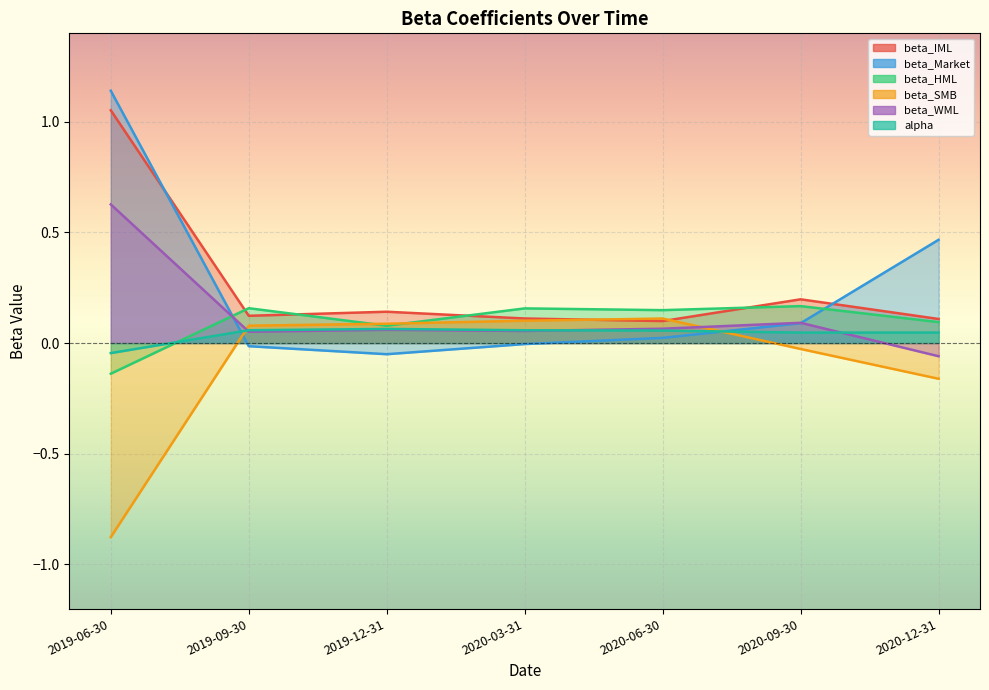

What is the difference between the maximum and second lowest values in the beta_HML series?

0.1